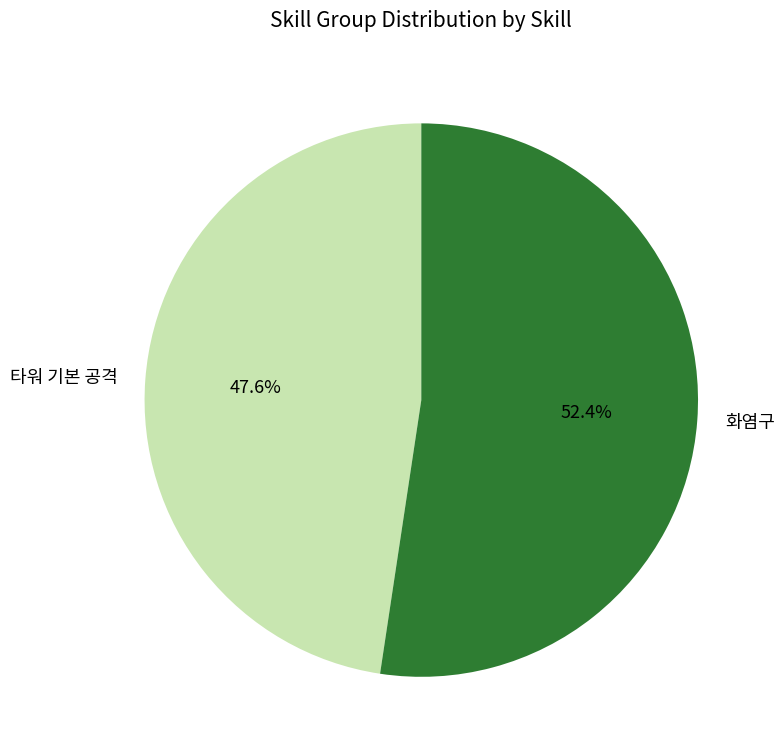

Rank the categories by value from highest to lowest.

화염구, 타워 기본 공격